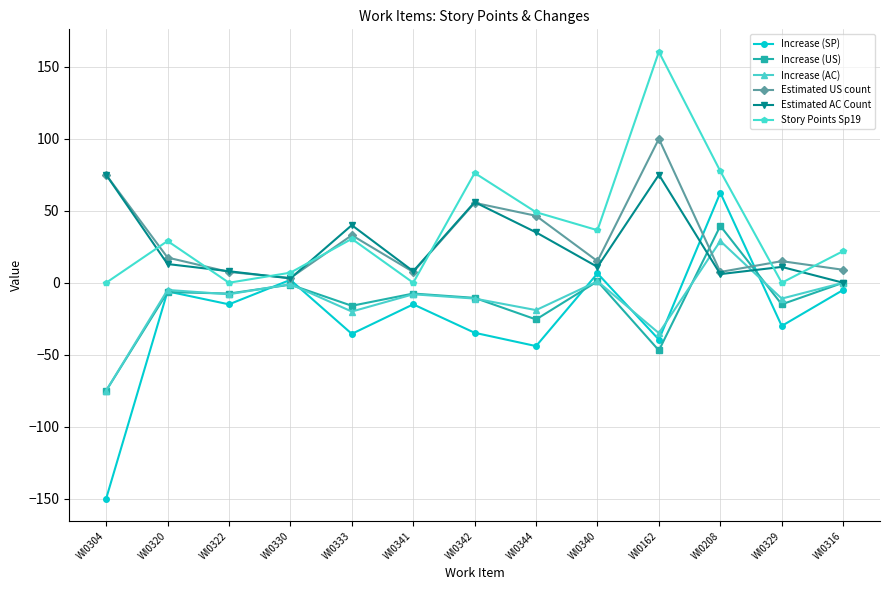

Which series ends up on top after the final intersection of Increase (US) and Increase (SP)?

Increase (US)